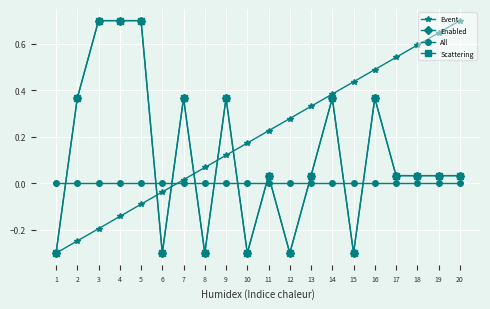

At 5, list the series in order from largest to smallest.

Enabled, Scattering, All, Event